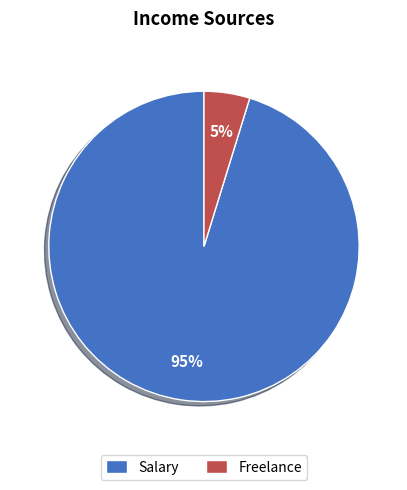

What is the ratio of the value at Freelance to the value at Salary?

0.1